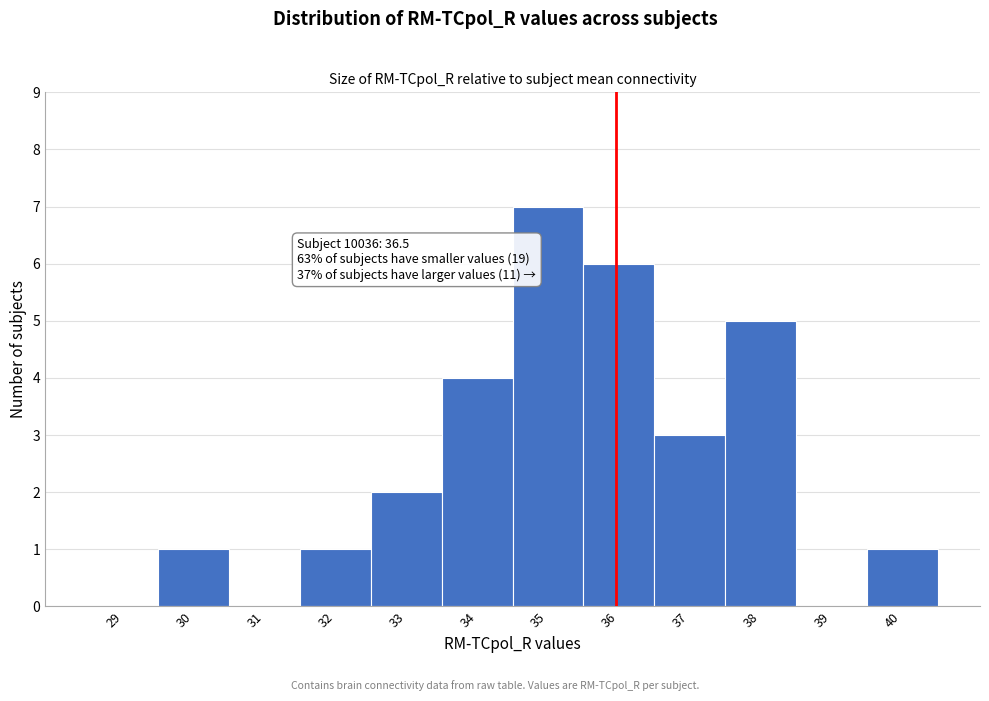

Reading left to right, extract all data points from this chart.

29=0	30=1	31=0	32=1	33=2	34=4	35=7	36=6	37=3	38=5	39=0	40=1